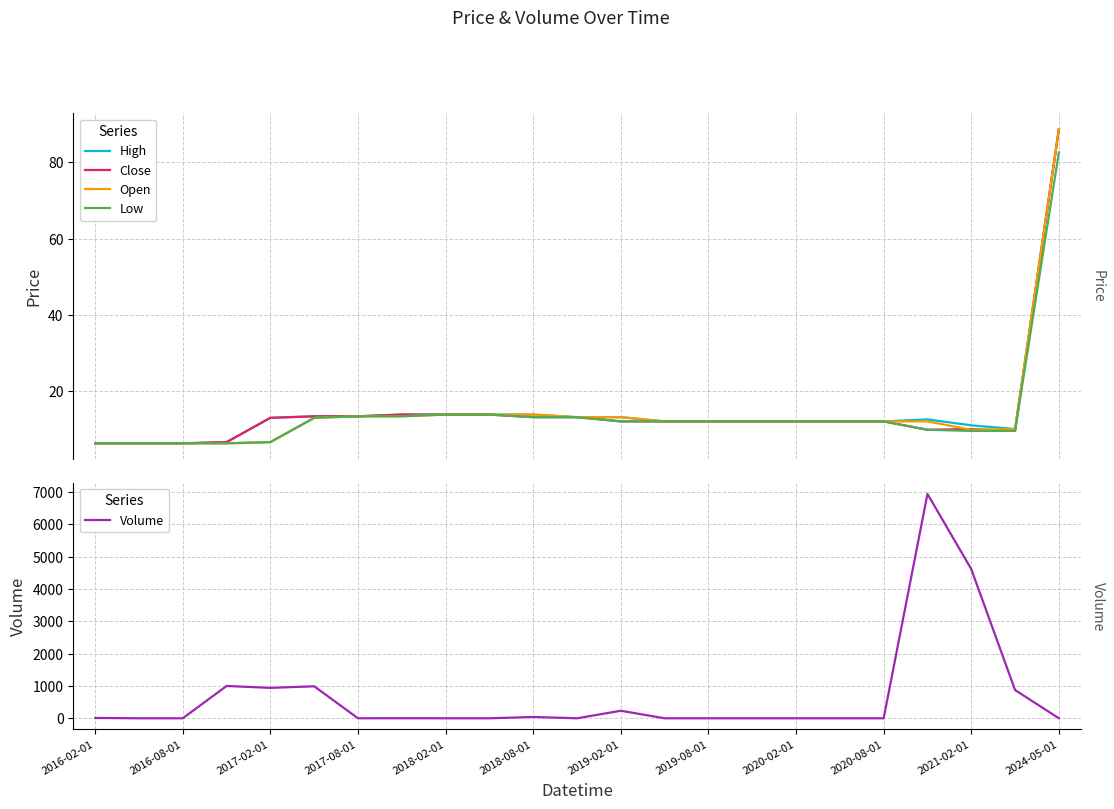

Rank the series at 2020-02-01 from lowest to highest value.

Volume, High, Close, Open, Low